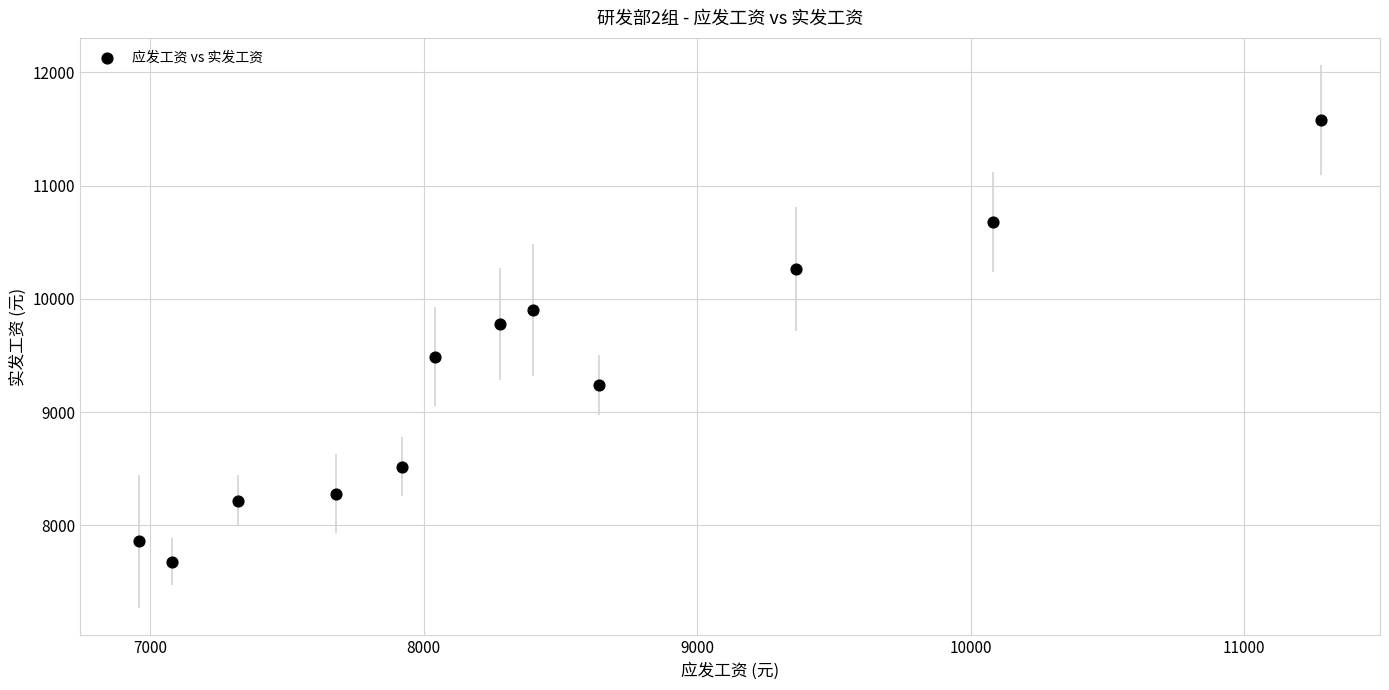

What is the range of Y values (max minus min)?

3900